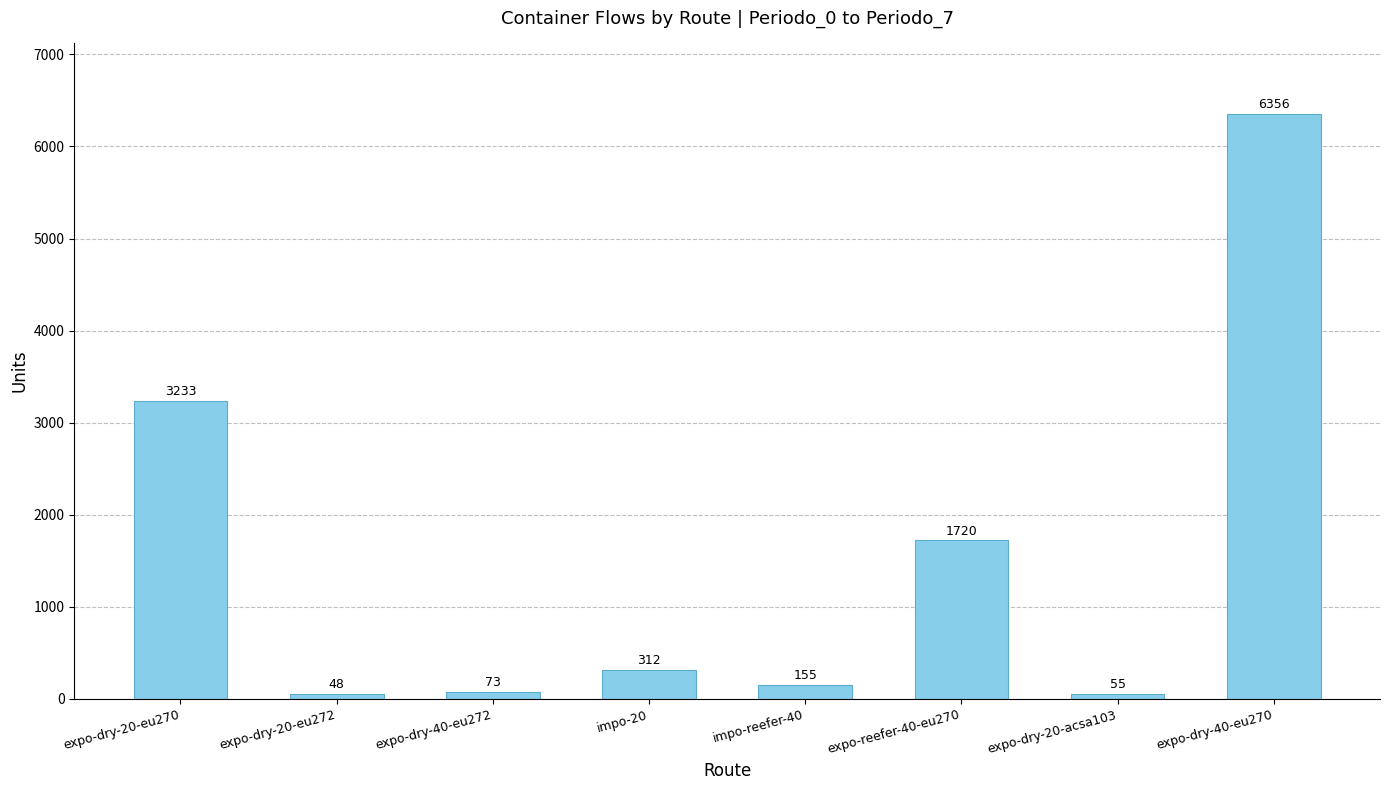

What is the label of the 4th bar from the left?

impo-20